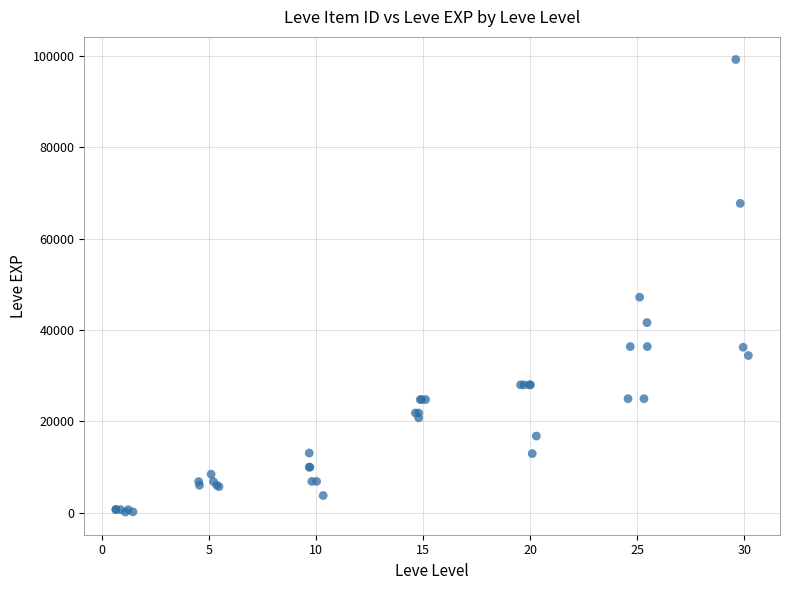

What Y value in the scatter plot is closest to 49690?

47200